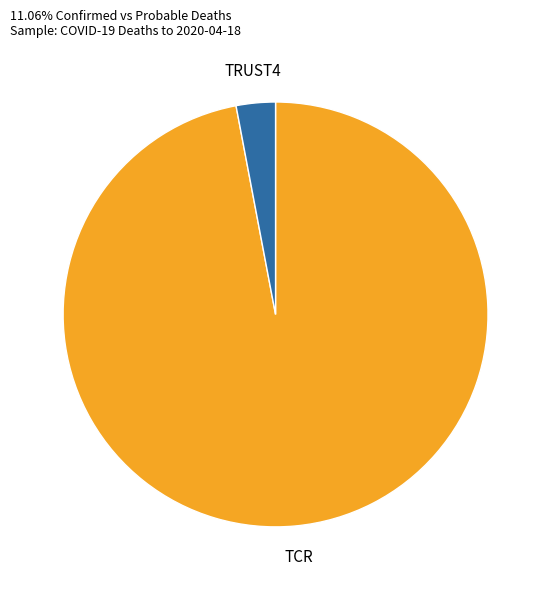

True or false: TRUST4 accounts for 16% of the total.

False